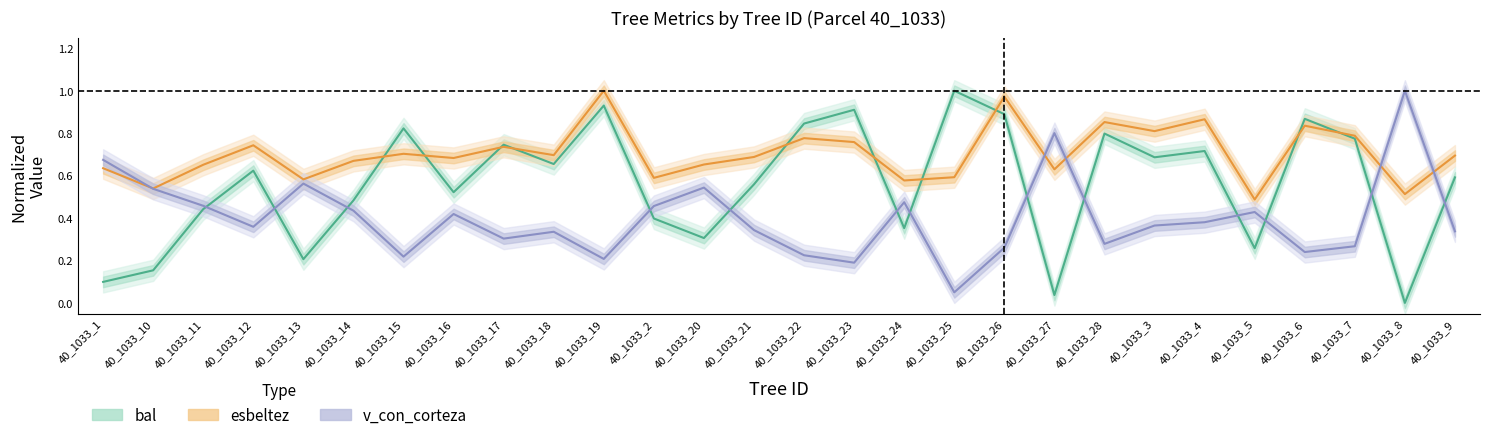

Which series has the largest range (max minus min)?

bal